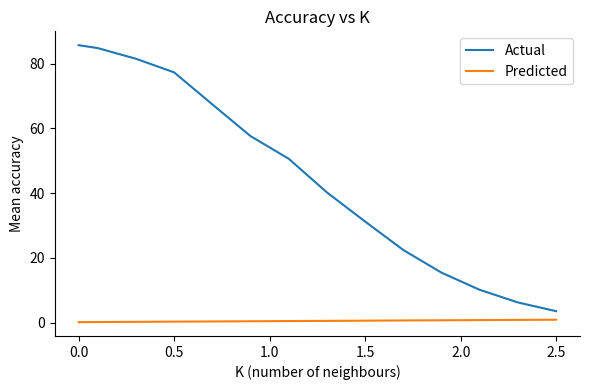

What is the maximum value shown in the chart?

85.7